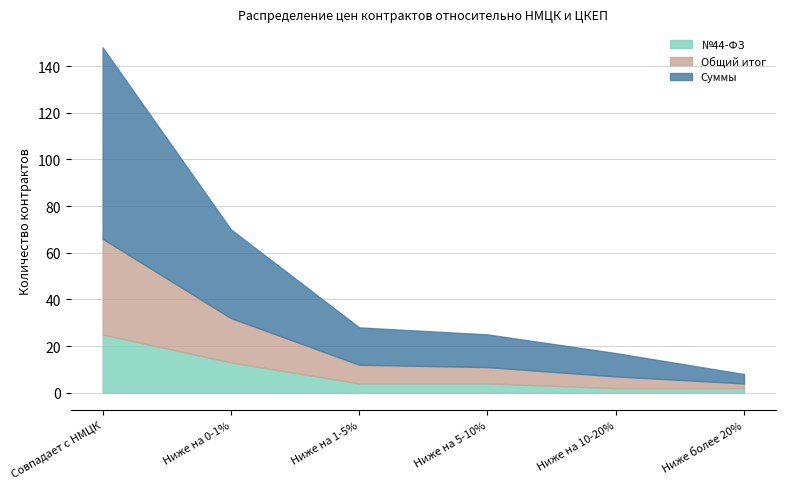

The value of №44-ФЗ at Совпадает с НМЦК is 25. True or false?

True